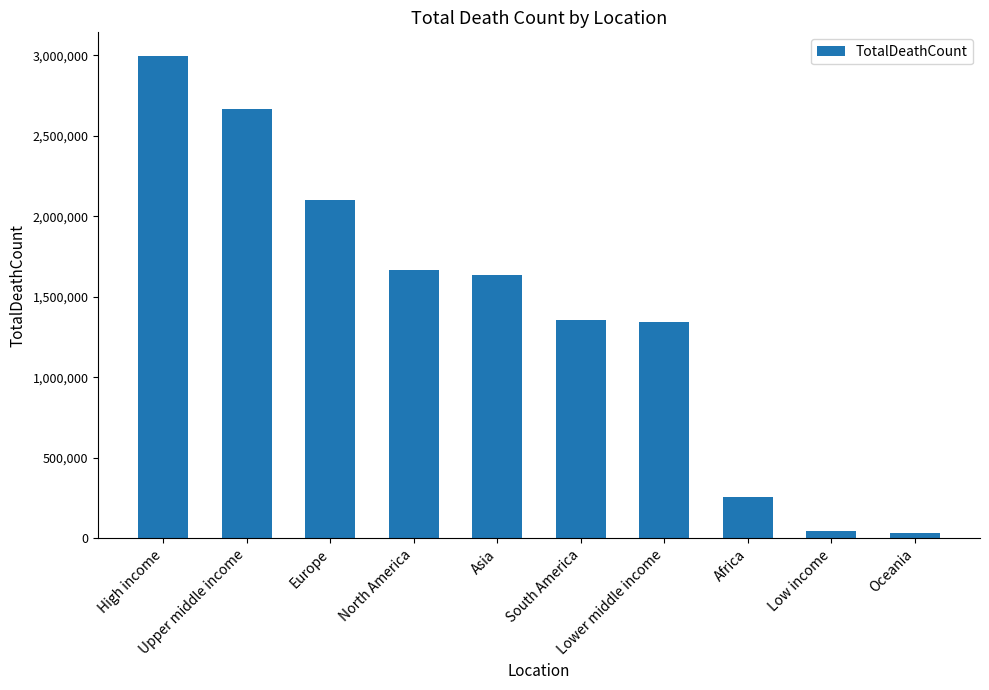

Is it true that the value at North America is 1667648?

True